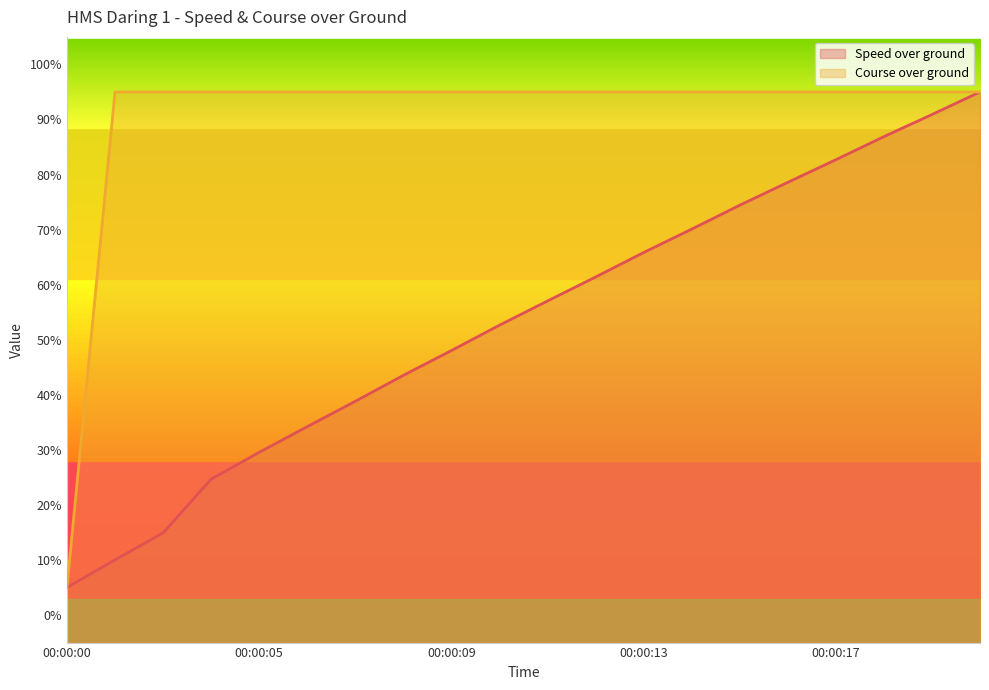

Where is Course over ground nearest to the value 50?

00:00:01